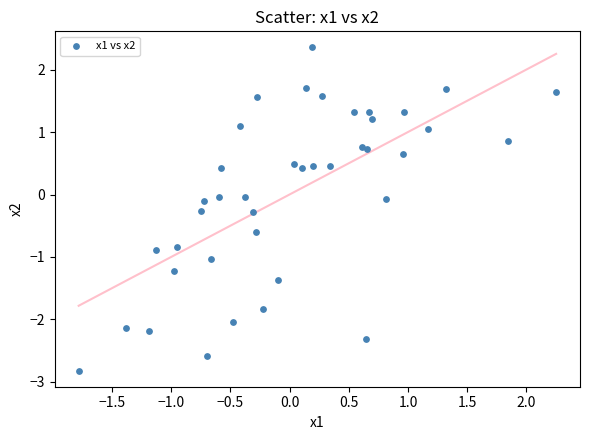

What is the range of Y values (max minus min)?

5.2